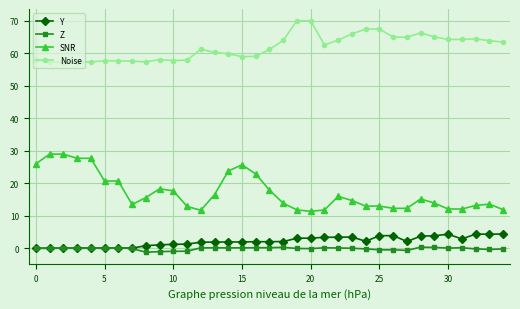

How many series are shown in this chart?

4